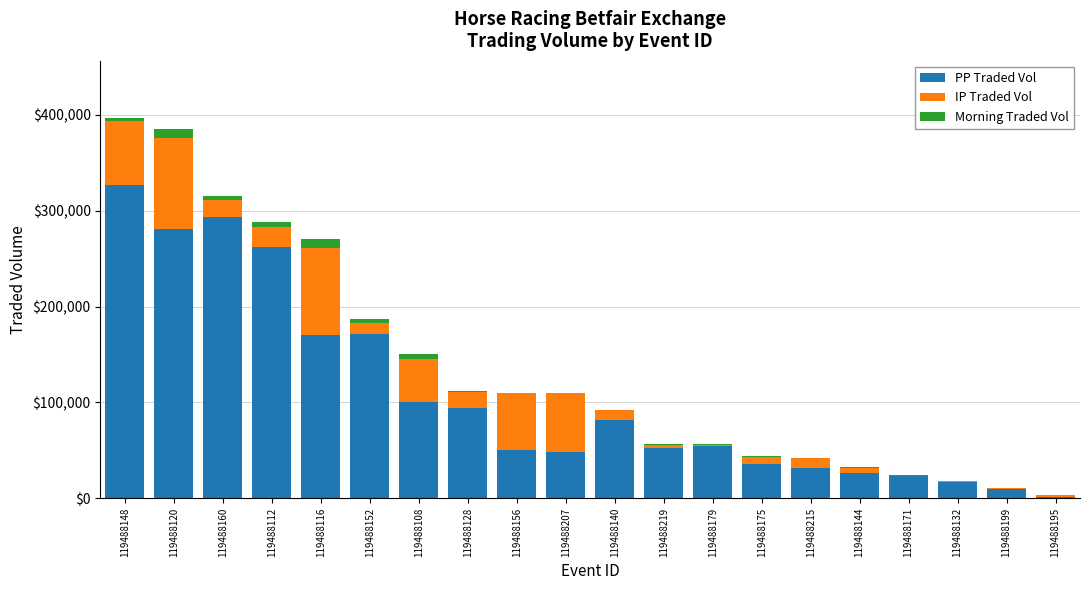

The PP Traded Vol series shows 35434.2 at 119488175. True or false?

True